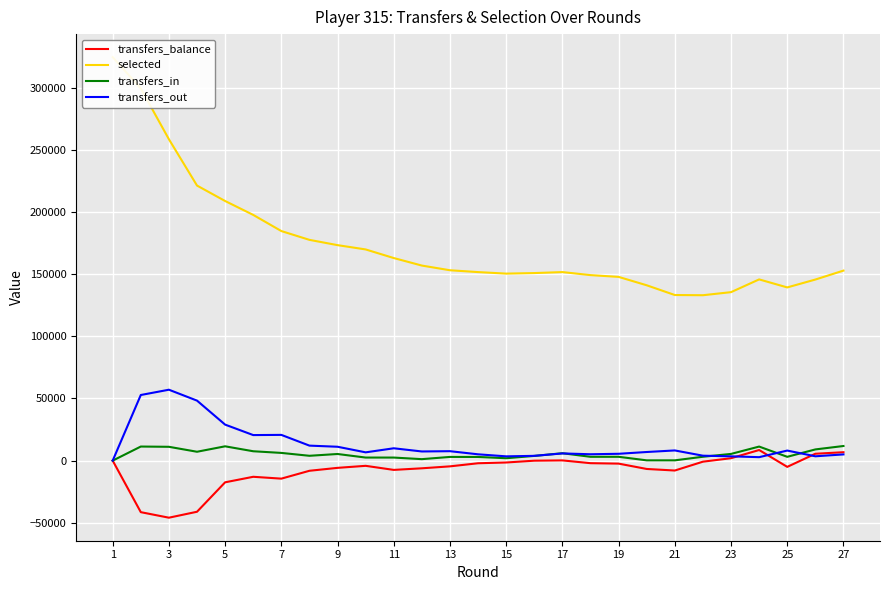

At which category is the sum across all series the highest?

1